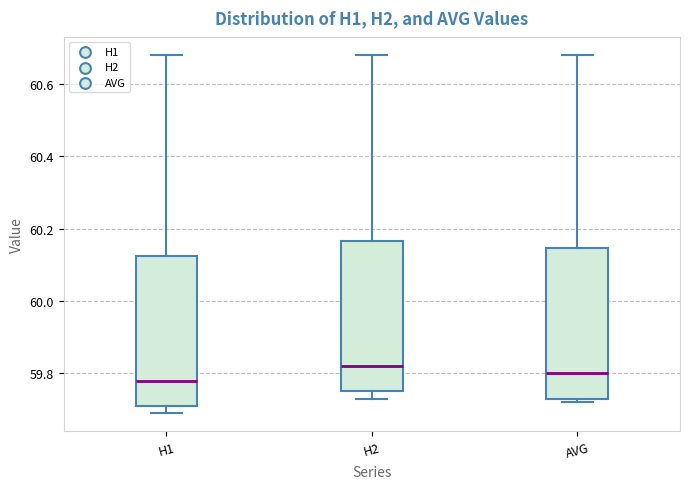

Where is the upper edge of the box for AVG on the y-axis? The values are not printed on the chart, so give them approximately, as read against the axis.

60.14